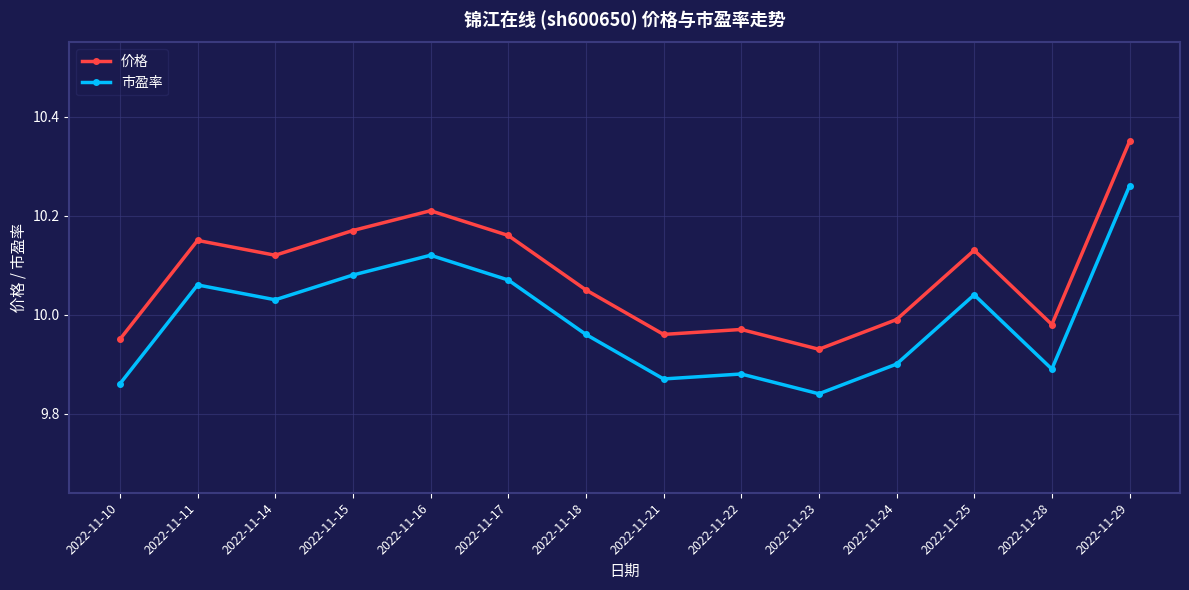

Does the chart have visible grid lines?

Yes